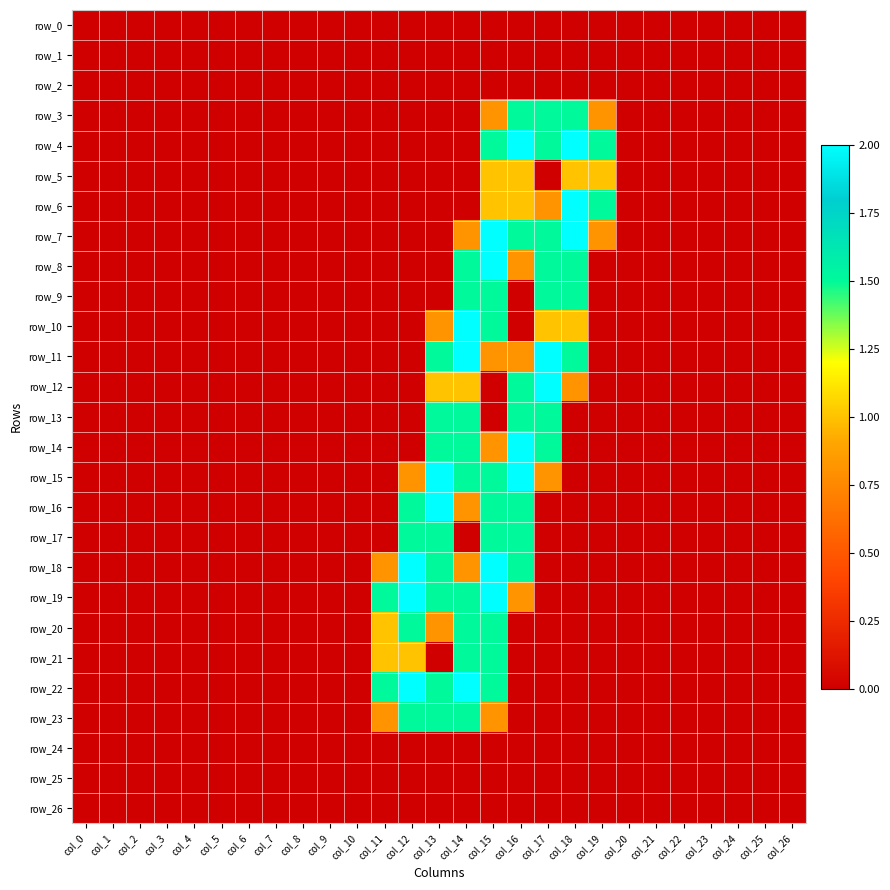

Reading left to right, transcribe all the data shown in this chart.

row_0: 0.0	0.0	0.0	0.0	0.0	0.0	0.0	0.0	0.0	0.0	0.0	0.0	0.0	0.0	0.0	0.0	0.0	0.0	0.0	0.0	0.0	0.0	0.0	0.0	0.0	0.0	0.0
row_1: 0.0	0.0	0.0	0.0	0.0	0.0	0.0	0.0	0.0	0.0	0.0	0.0	0.0	0.0	0.0	0.0	0.0	0.0	0.0	0.0	0.0	0.0	0.0	0.0	0.0	0.0	0.0
row_2: 0.0	0.0	0.0	0.0	0.0	0.0	0.0	0.0	0.0	0.0	0.0	0.0	0.0	0.0	0.0	0.0	0.0	0.0	0.0	0.0	0.0	0.0	0.0	0.0	0.0	0.0	0.0
row_3: 0.0	0.0	0.0	0.0	0.0	0.0	0.0	0.0	0.0	0.0	0.0	0.0	0.0	0.0	0.0	0.8	1.5	1.5	1.5	0.8	0.0	0.0	0.0	0.0	0.0	0.0	0.0
row_4: 0.0	0.0	0.0	0.0	0.0	0.0	0.0	0.0	0.0	0.0	0.0	0.0	0.0	0.0	0.0	1.5	2.0	1.5	2.0	1.5	0.0	0.0	0.0	0.0	0.0	0.0	0.0
row_5: 0.0	0.0	0.0	0.0	0.0	0.0	0.0	0.0	0.0	0.0	0.0	0.0	0.0	0.0	0.0	1.0	1.0	0.0	1.0	1.0	0.0	0.0	0.0	0.0	0.0	0.0	0.0
row_6: 0.0	0.0	0.0	0.0	0.0	0.0	0.0	0.0	0.0	0.0	0.0	0.0	0.0	0.0	0.0	1.0	1.0	0.8	2.0	1.5	0.0	0.0	0.0	0.0	0.0	0.0	0.0
row_7: 0.0	0.0	0.0	0.0	0.0	0.0	0.0	0.0	0.0	0.0	0.0	0.0	0.0	0.0	0.8	2.0	1.5	1.5	2.0	0.8	0.0	0.0	0.0	0.0	0.0	0.0	0.0
row_8: 0.0	0.0	0.0	0.0	0.0	0.0	0.0	0.0	0.0	0.0	0.0	0.0	0.0	0.0	1.5	2.0	0.8	1.5	1.5	0.0	0.0	0.0	0.0	0.0	0.0	0.0	0.0
row_9: 0.0	0.0	0.0	0.0	0.0	0.0	0.0	0.0	0.0	0.0	0.0	0.0	0.0	0.0	1.5	1.5	0.0	1.5	1.5	0.0	0.0	0.0	0.0	0.0	0.0	0.0	0.0
row_10: 0.0	0.0	0.0	0.0	0.0	0.0	0.0	0.0	0.0	0.0	0.0	0.0	0.0	0.8	2.0	1.5	0.0	1.0	1.0	0.0	0.0	0.0	0.0	0.0	0.0	0.0	0.0
row_11: 0.0	0.0	0.0	0.0	0.0	0.0	0.0	0.0	0.0	0.0	0.0	0.0	0.0	1.5	2.0	0.8	0.8	2.0	1.5	0.0	0.0	0.0	0.0	0.0	0.0	0.0	0.0
row_12: 0.0	0.0	0.0	0.0	0.0	0.0	0.0	0.0	0.0	0.0	0.0	0.0	0.0	1.0	1.0	0.0	1.5	2.0	0.8	0.0	0.0	0.0	0.0	0.0	0.0	0.0	0.0
row_13: 0.0	0.0	0.0	0.0	0.0	0.0	0.0	0.0	0.0	0.0	0.0	0.0	0.0	1.5	1.5	0.0	1.5	1.5	0.0	0.0	0.0	0.0	0.0	0.0	0.0	0.0	0.0
row_14: 0.0	0.0	0.0	0.0	0.0	0.0	0.0	0.0	0.0	0.0	0.0	0.0	0.0	1.5	1.5	0.8	2.0	1.5	0.0	0.0	0.0	0.0	0.0	0.0	0.0	0.0	0.0
row_15: 0.0	0.0	0.0	0.0	0.0	0.0	0.0	0.0	0.0	0.0	0.0	0.0	0.8	2.0	1.5	1.5	2.0	0.8	0.0	0.0	0.0	0.0	0.0	0.0	0.0	0.0	0.0
row_16: 0.0	0.0	0.0	0.0	0.0	0.0	0.0	0.0	0.0	0.0	0.0	0.0	1.5	2.0	0.8	1.5	1.5	0.0	0.0	0.0	0.0	0.0	0.0	0.0	0.0	0.0	0.0
row_17: 0.0	0.0	0.0	0.0	0.0	0.0	0.0	0.0	0.0	0.0	0.0	0.0	1.5	1.5	0.0	1.5	1.5	0.0	0.0	0.0	0.0	0.0	0.0	0.0	0.0	0.0	0.0
row_18: 0.0	0.0	0.0	0.0	0.0	0.0	0.0	0.0	0.0	0.0	0.0	0.8	2.0	1.5	0.8	2.0	1.5	0.0	0.0	0.0	0.0	0.0	0.0	0.0	0.0	0.0	0.0
row_19: 0.0	0.0	0.0	0.0	0.0	0.0	0.0	0.0	0.0	0.0	0.0	1.5	2.0	1.5	1.5	2.0	0.8	0.0	0.0	0.0	0.0	0.0	0.0	0.0	0.0	0.0	0.0
row_20: 0.0	0.0	0.0	0.0	0.0	0.0	0.0	0.0	0.0	0.0	0.0	1.0	1.5	0.8	1.5	1.5	0.0	0.0	0.0	0.0	0.0	0.0	0.0	0.0	0.0	0.0	0.0
row_21: 0.0	0.0	0.0	0.0	0.0	0.0	0.0	0.0	0.0	0.0	0.0	1.0	1.0	0.0	1.5	1.5	0.0	0.0	0.0	0.0	0.0	0.0	0.0	0.0	0.0	0.0	0.0
row_22: 0.0	0.0	0.0	0.0	0.0	0.0	0.0	0.0	0.0	0.0	0.0	1.5	2.0	1.5	2.0	1.5	0.0	0.0	0.0	0.0	0.0	0.0	0.0	0.0	0.0	0.0	0.0
row_23: 0.0	0.0	0.0	0.0	0.0	0.0	0.0	0.0	0.0	0.0	0.0	0.8	1.5	1.5	1.5	0.8	0.0	0.0	0.0	0.0	0.0	0.0	0.0	0.0	0.0	0.0	0.0
row_24: 0.0	0.0	0.0	0.0	0.0	0.0	0.0	0.0	0.0	0.0	0.0	0.0	0.0	0.0	0.0	0.0	0.0	0.0	0.0	0.0	0.0	0.0	0.0	0.0	0.0	0.0	0.0
row_25: 0.0	0.0	0.0	0.0	0.0	0.0	0.0	0.0	0.0	0.0	0.0	0.0	0.0	0.0	0.0	0.0	0.0	0.0	0.0	0.0	0.0	0.0	0.0	0.0	0.0	0.0	0.0
row_26: 0.0	0.0	0.0	0.0	0.0	0.0	0.0	0.0	0.0	0.0	0.0	0.0	0.0	0.0	0.0	0.0	0.0	0.0	0.0	0.0	0.0	0.0	0.0	0.0	0.0	0.0	0.0